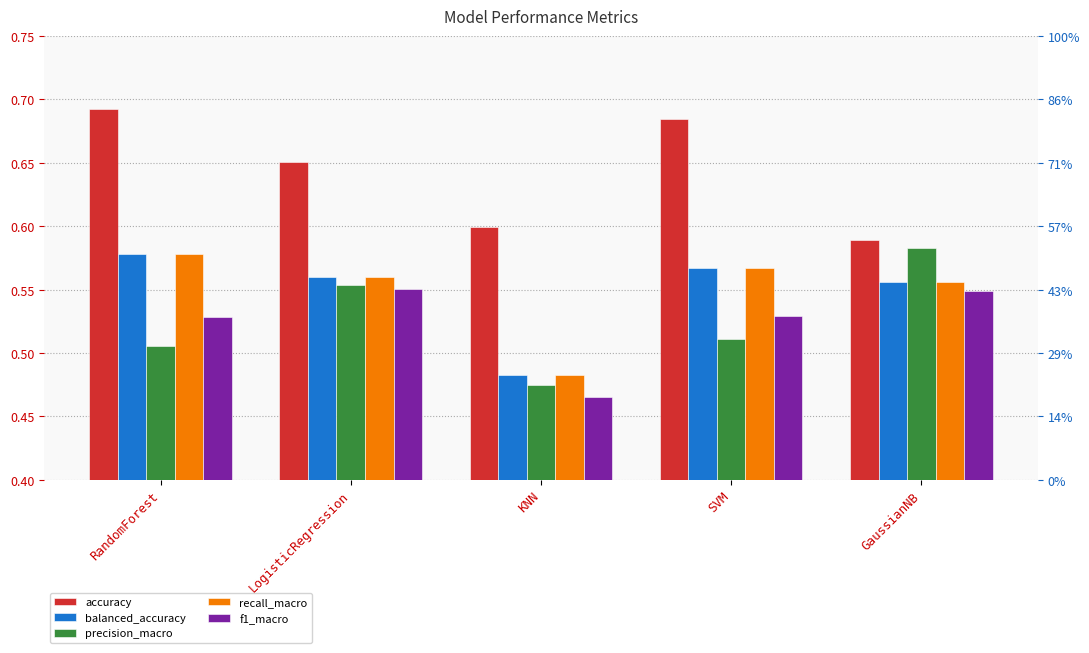

What is the label of the 5th bar from the left?

GaussianNB